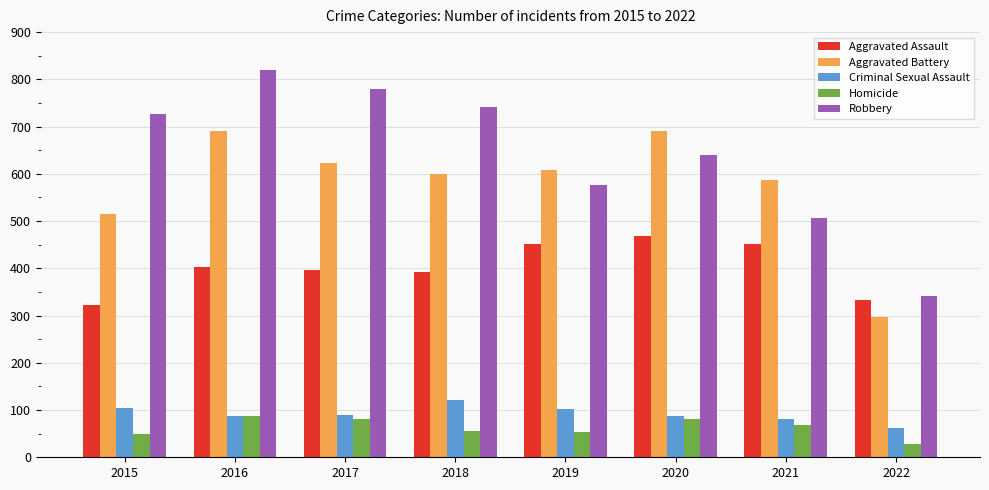

What is the difference between the highest and lowest values at 2022?

313